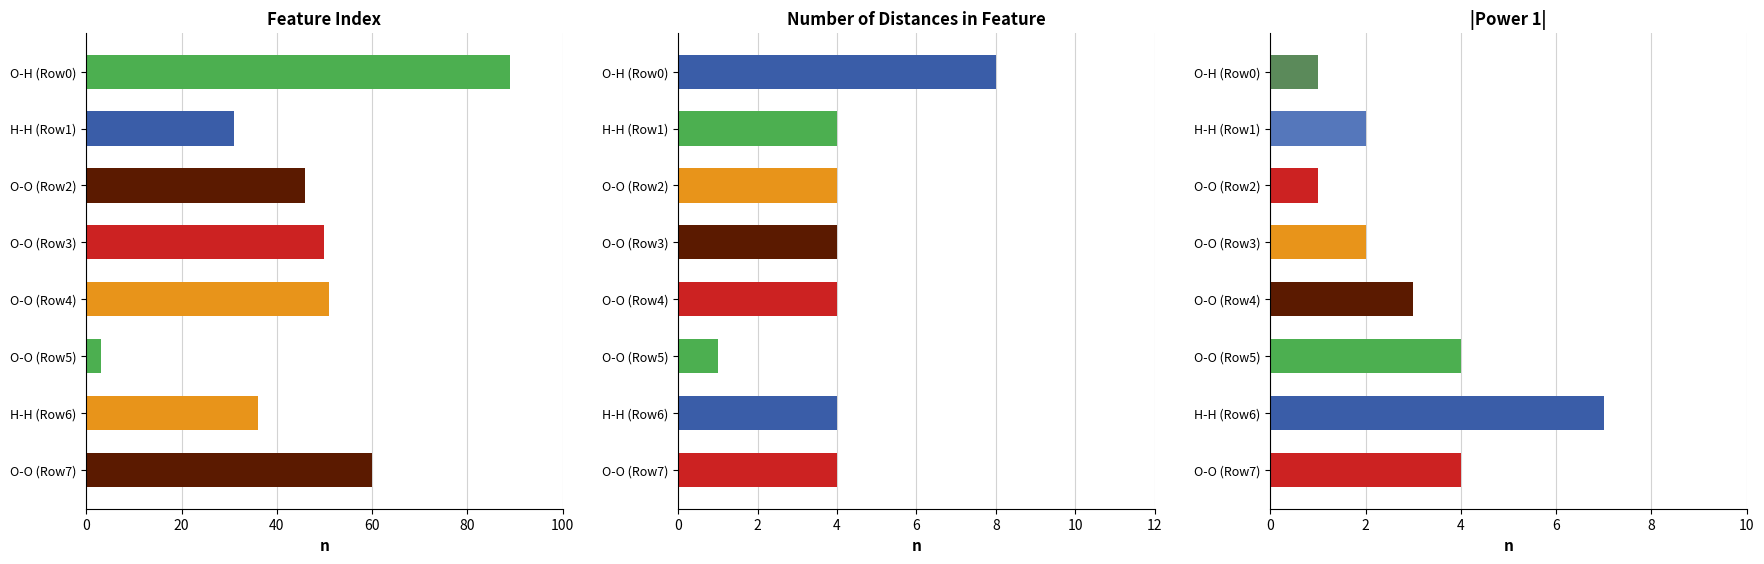

What is the label of the 1st bar from the left?

O-H (Row0)